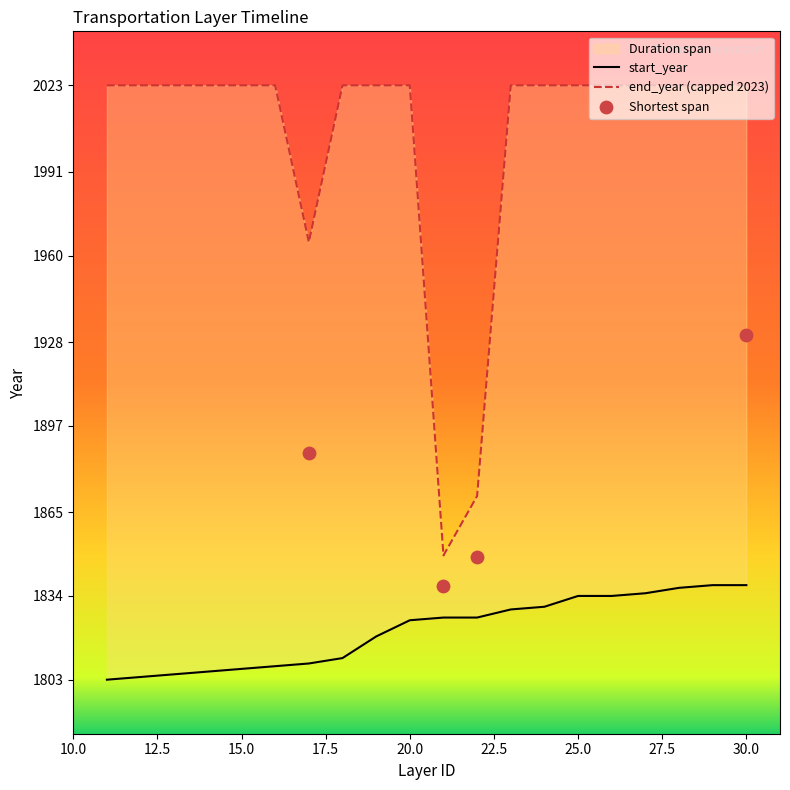

What is the change in value from 1 to 17?

+32